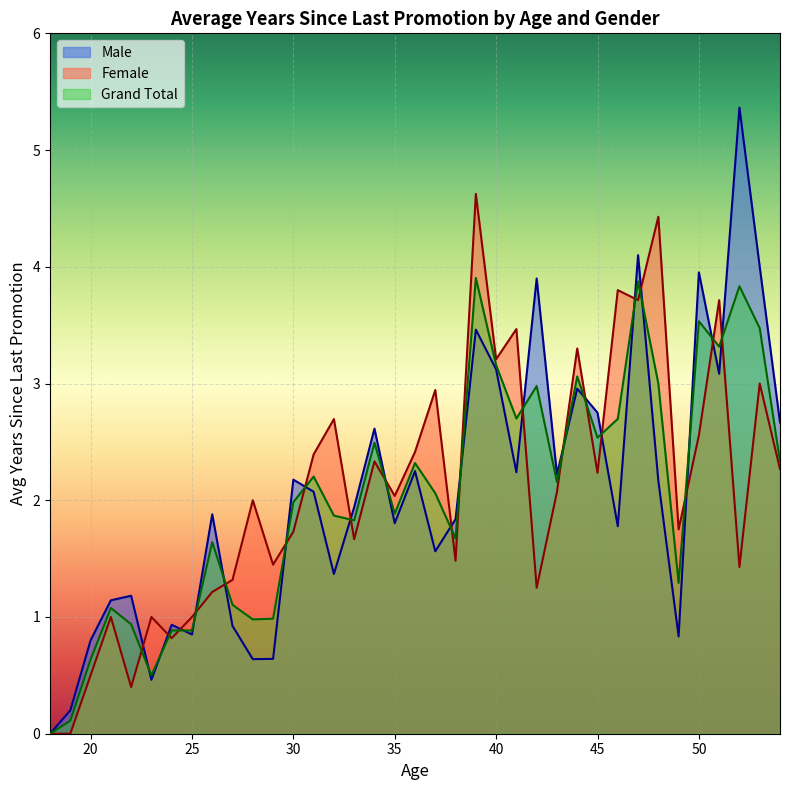

How many positive values does the Female series have?

35